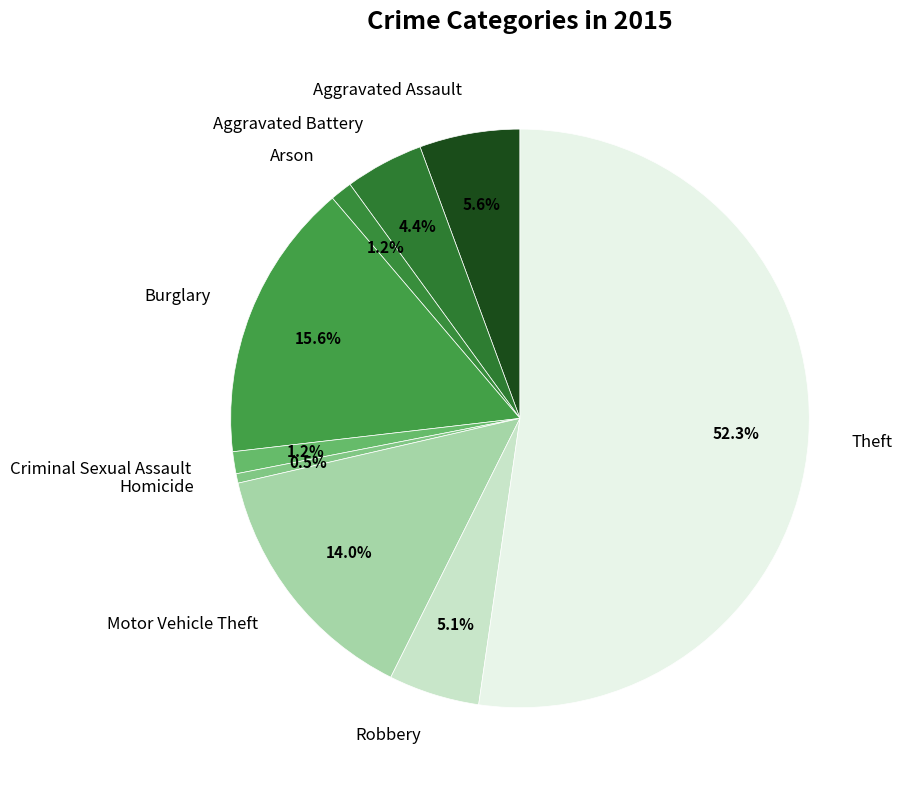

What is the ratio of the value at Homicide to the value at Criminal Sexual Assault?

0.4